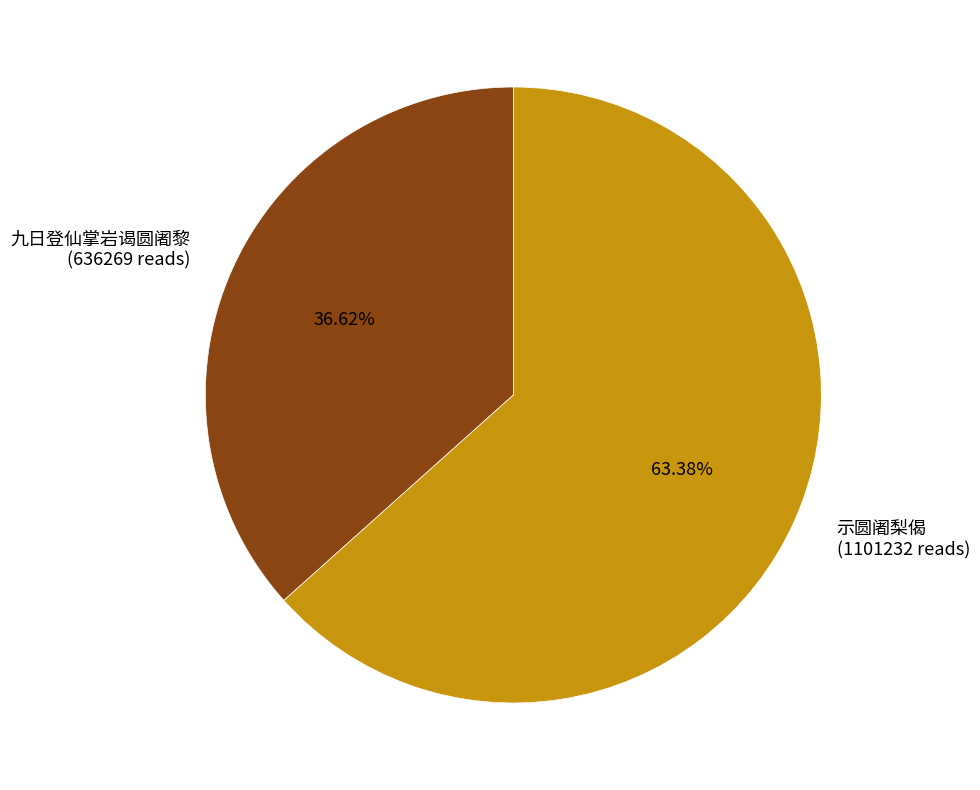

What is the ratio of the value at 九日登仙掌岩谒圆阇黎 (636269 reads) to the value at 示圆阇梨偈 (1101232 reads)?

0.6